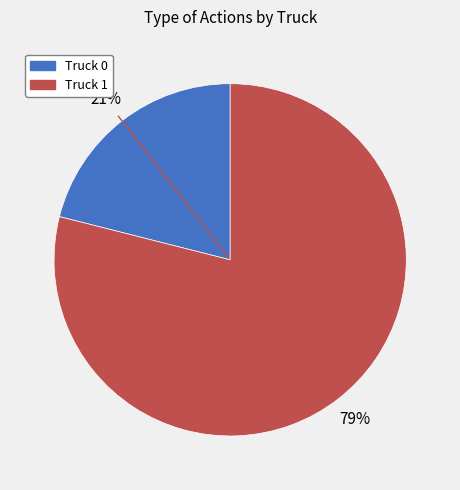

How many segments does this pie chart have?

2